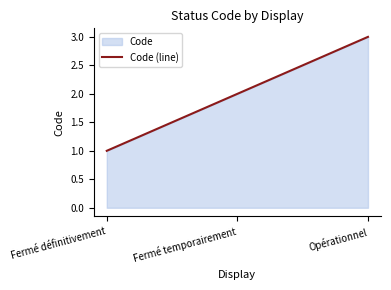

What is the value of the 1st point from the left?

1